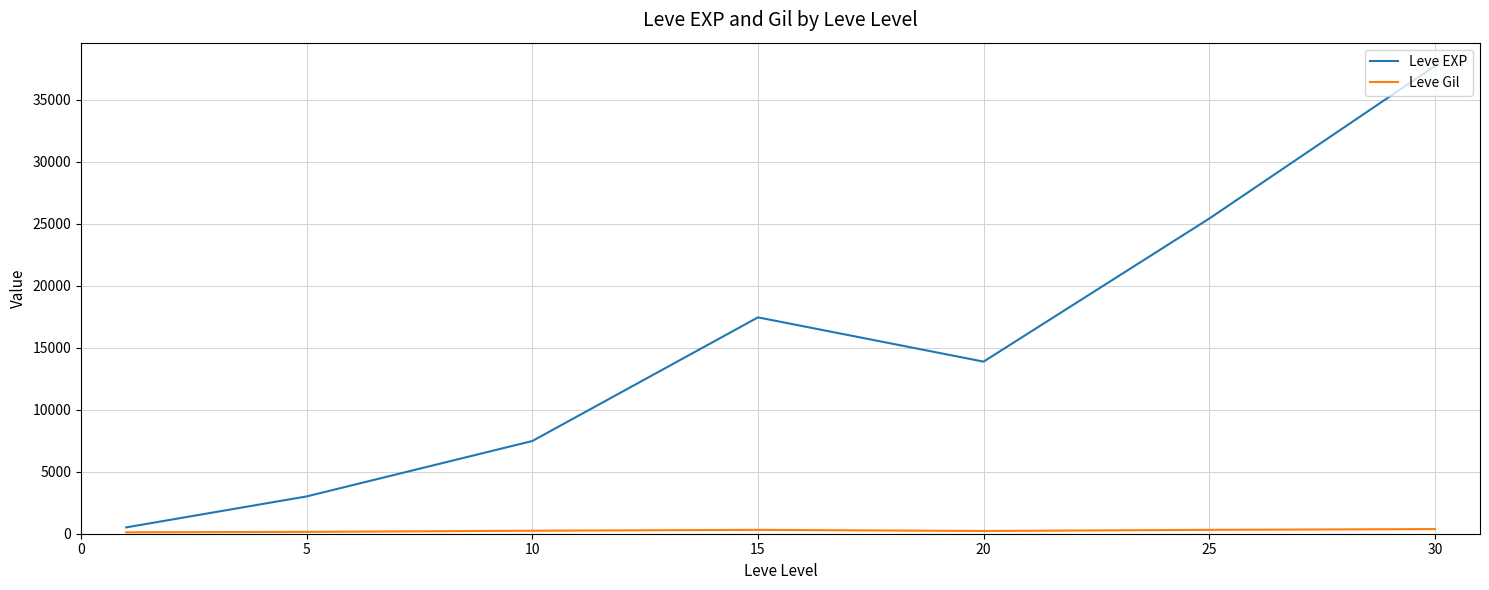

Which series has the largest range (max minus min)?

Leve EXP